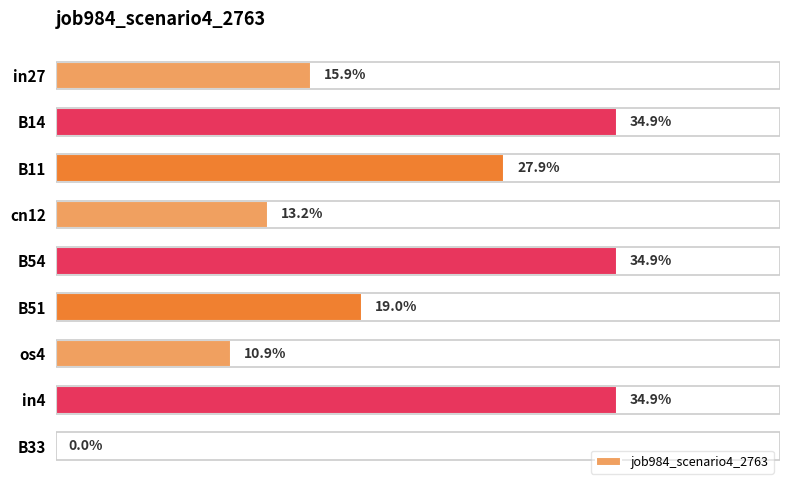

Are the bars horizontal?

Yes